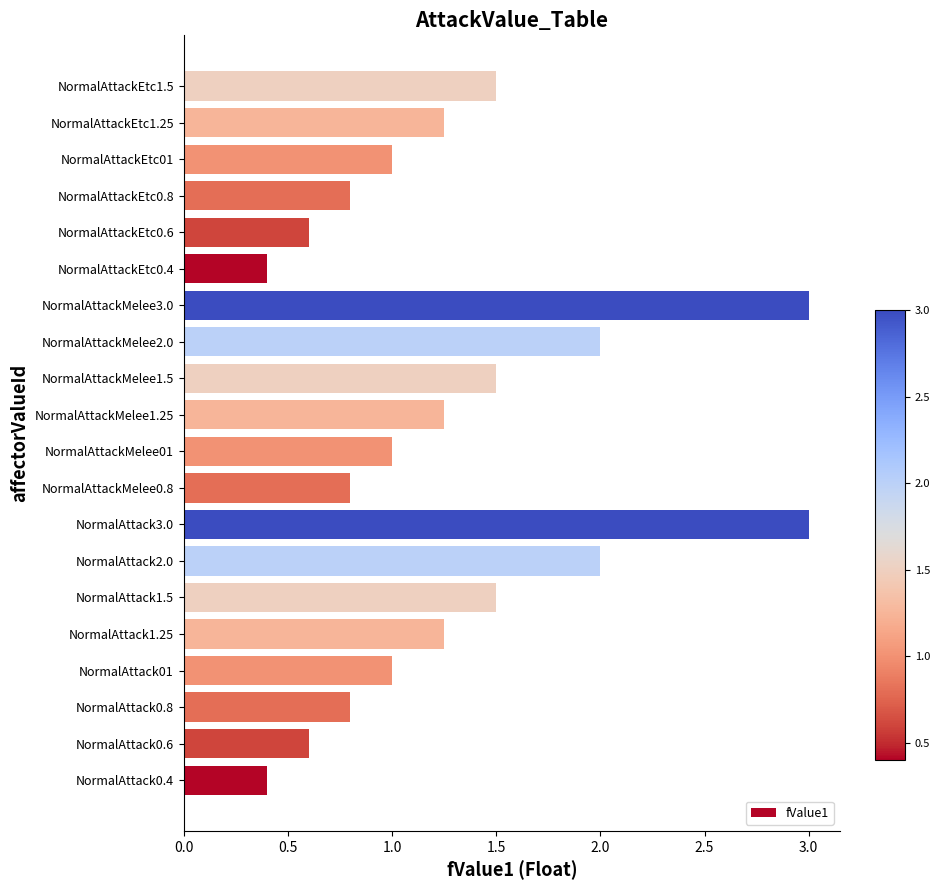

What is the sum of the values at NormalAttackMelee2.0 and NormalAttack01?

3.0